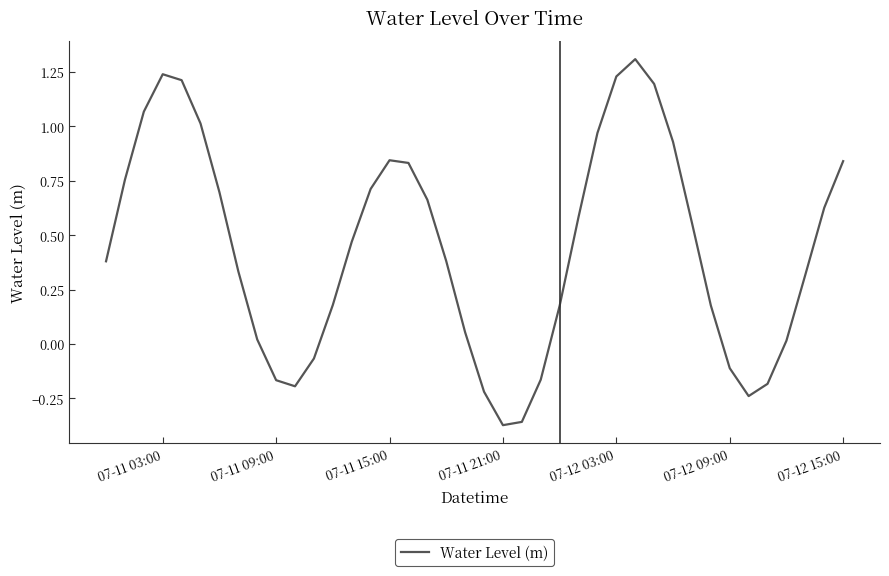

What is the difference between the maximum and minimum values?

1.7